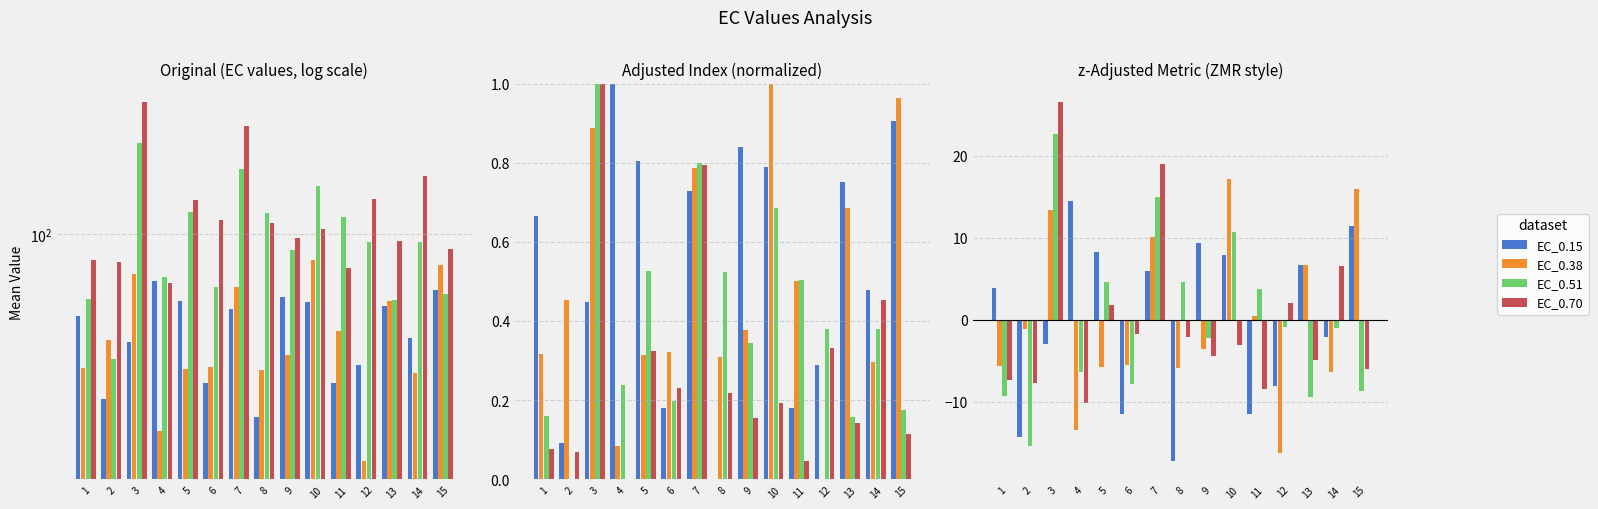

Rank the series by their maximum value, from highest to lowest.

EC_0.70, EC_0.51, EC_0.38, EC_0.15